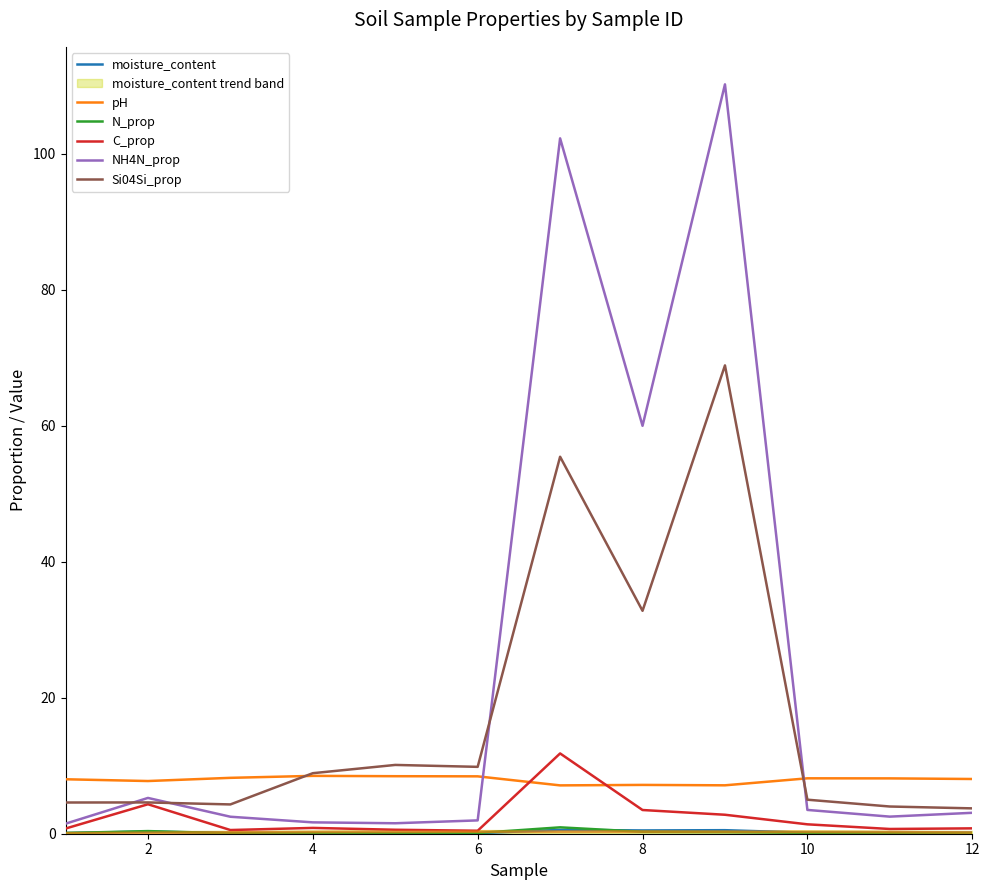

True or false: Si04Si_prop and N_prop intersect in this chart.

False